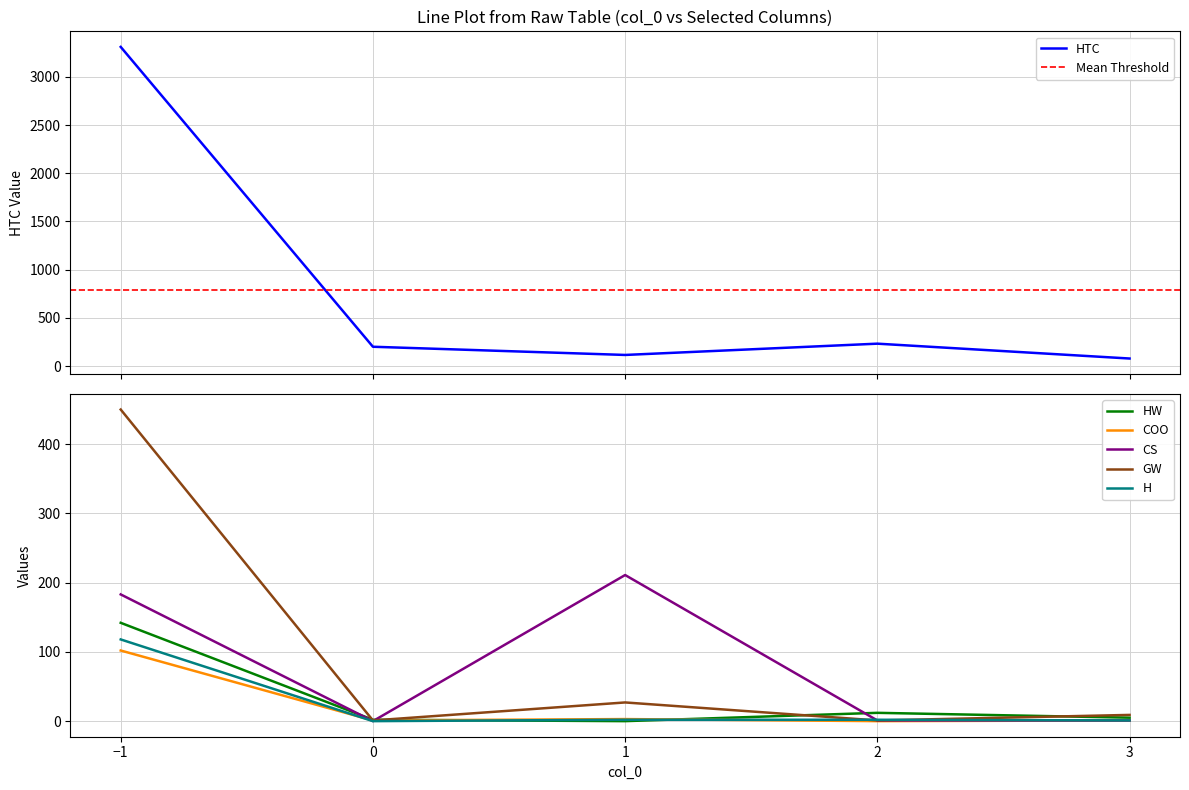

How many data points does each series have?

5